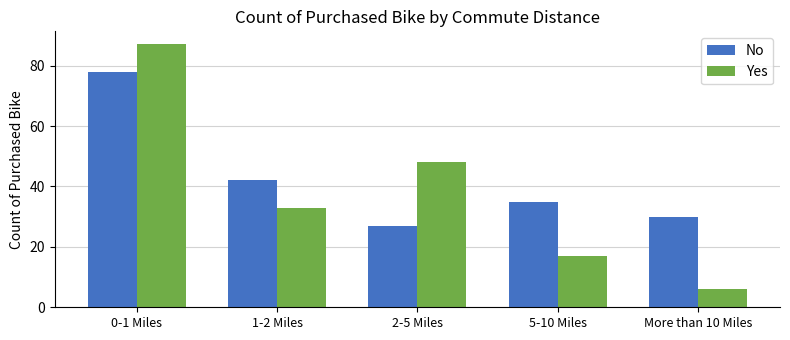

Count the number of categories in the chart.

5